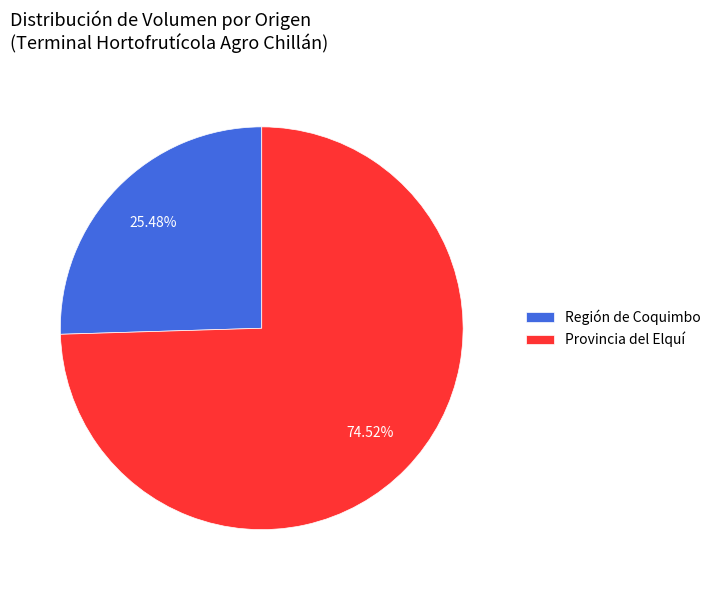

To the nearest percent, what is the difference between the largest and smallest slice percentages?

49%